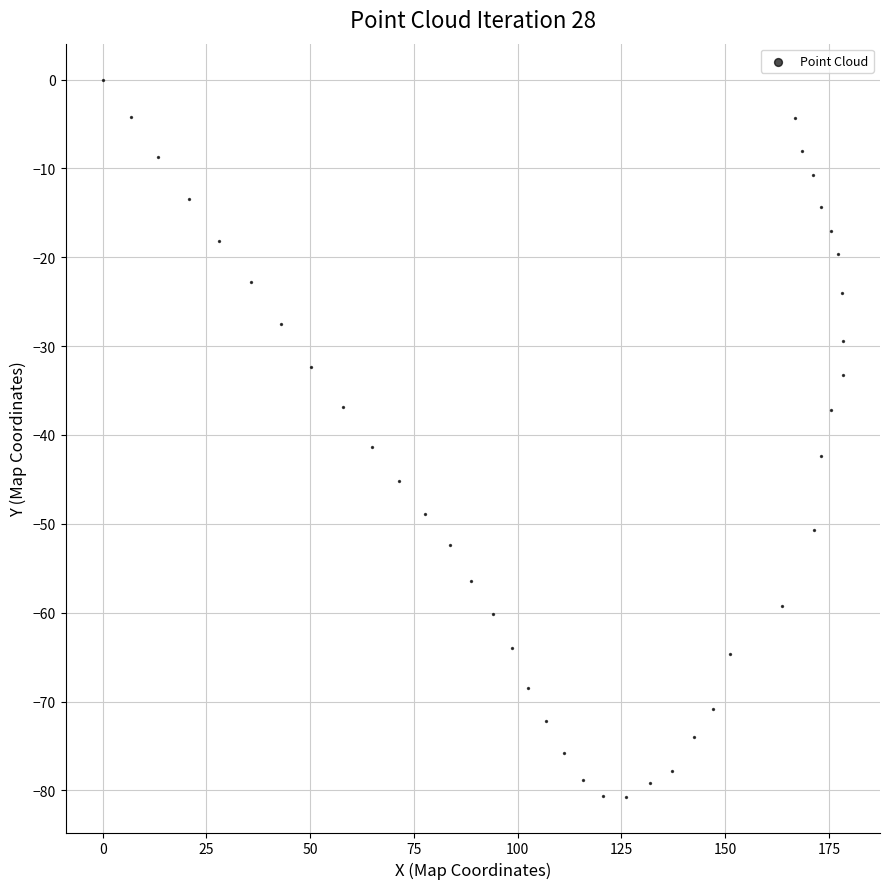

What is the range of Y values (max minus min)?

80.7